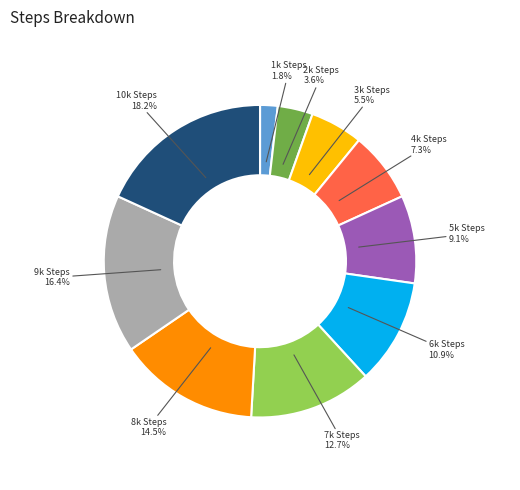

How many slices are in this pie chart?

10